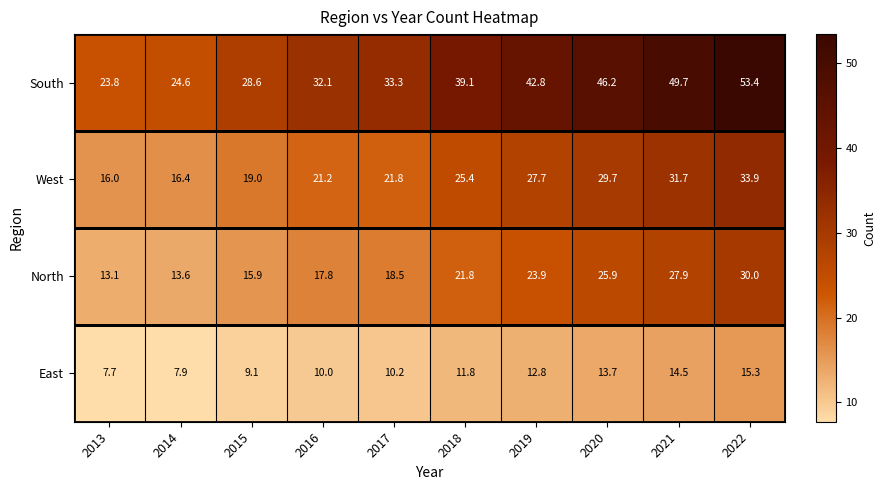

What is the sum of all South values?

373.6